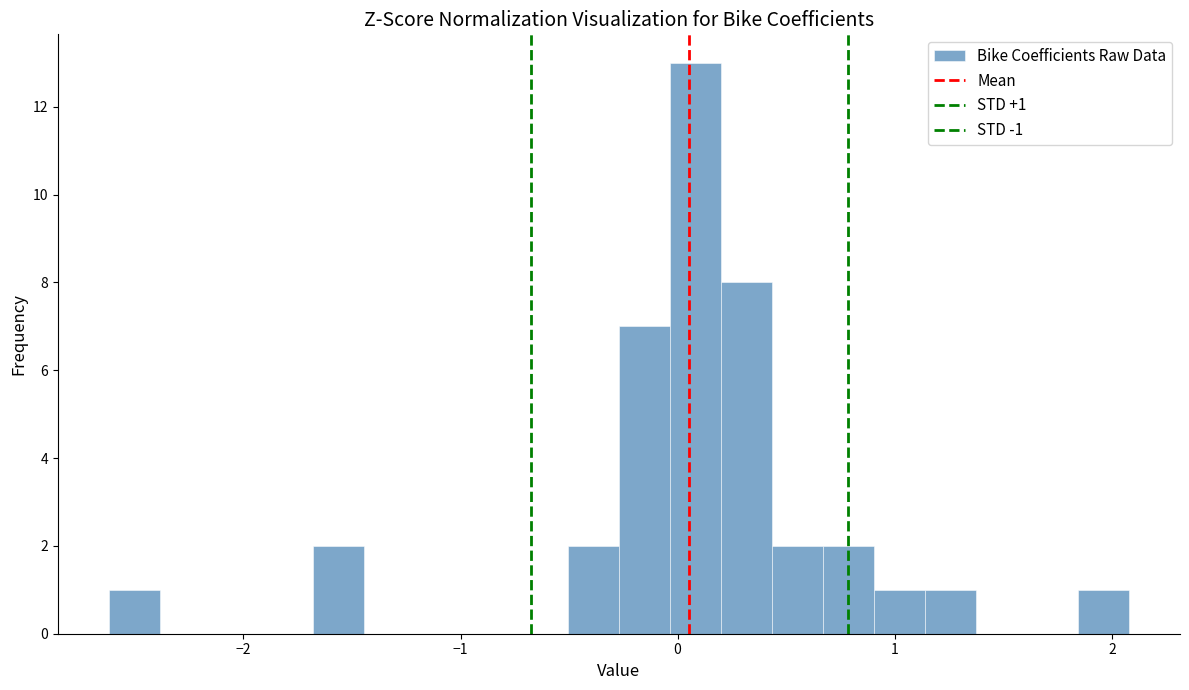

Around what value on the x-axis is the tallest bar? Give the approximate position of its centre, as read against the axis.

0.1